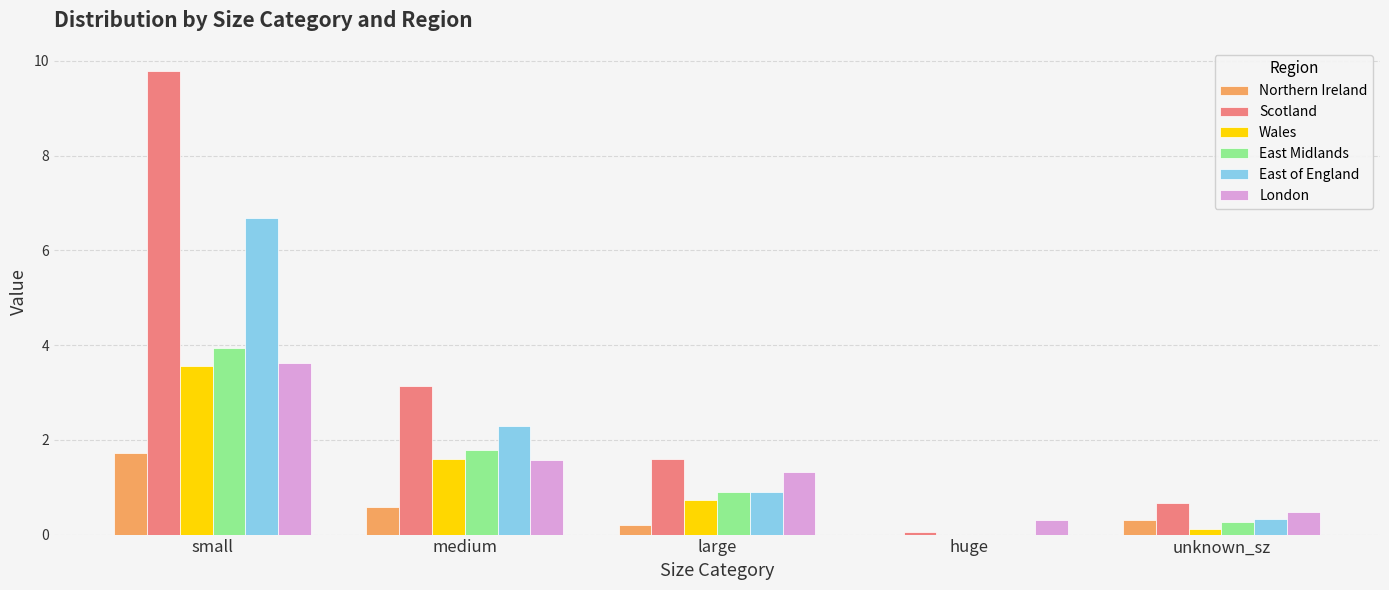

What is the approximate value of East Midlands at large?

0.9